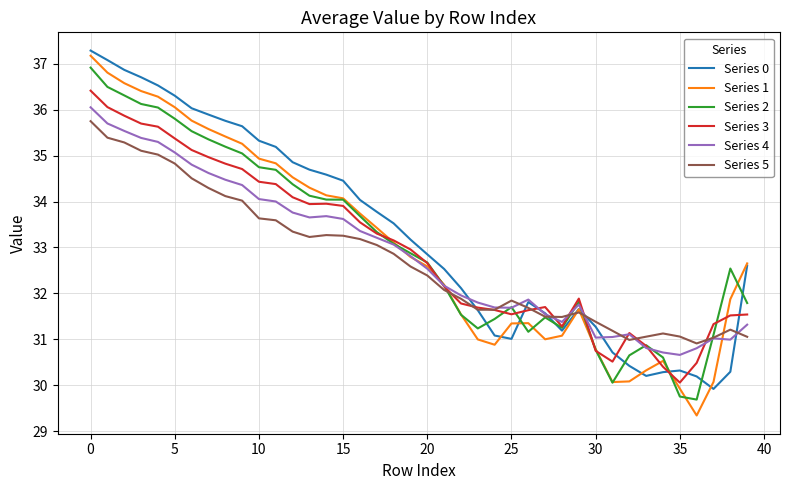

What is the minimum value for Series 0?

29.9